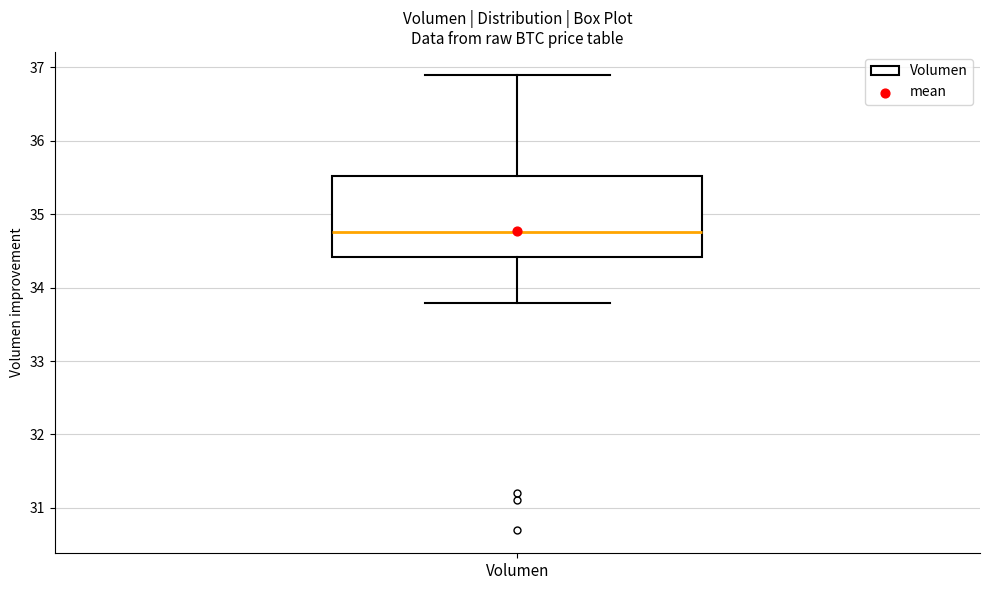

Read this box plot against the y-axis: the position of the median line, the range covered by the box, and the ends of both whiskers. The values are not printed on the chart, so give them approximately, as read against the axis.

median 34.8, box 34.4 to 35.5, whiskers 33.8 to 36.9